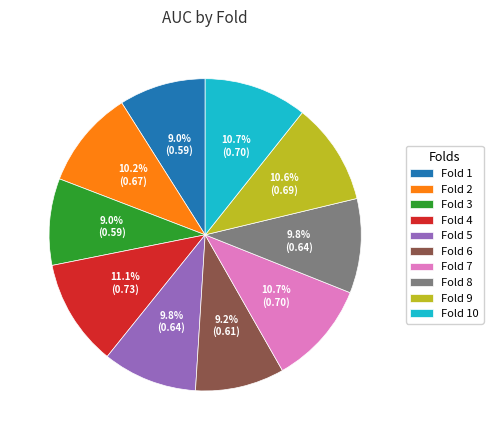

Does Fold 9 represent more than half of the total?

No